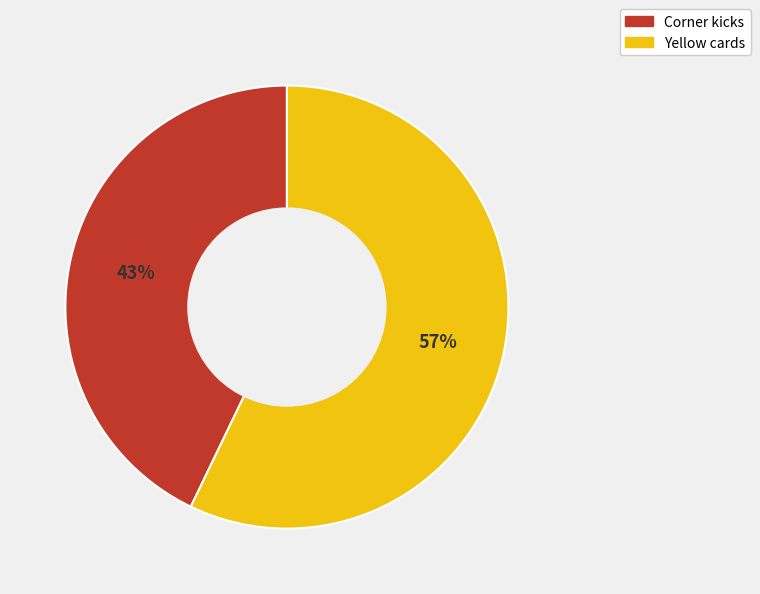

Does any single category account for the majority?

Yes